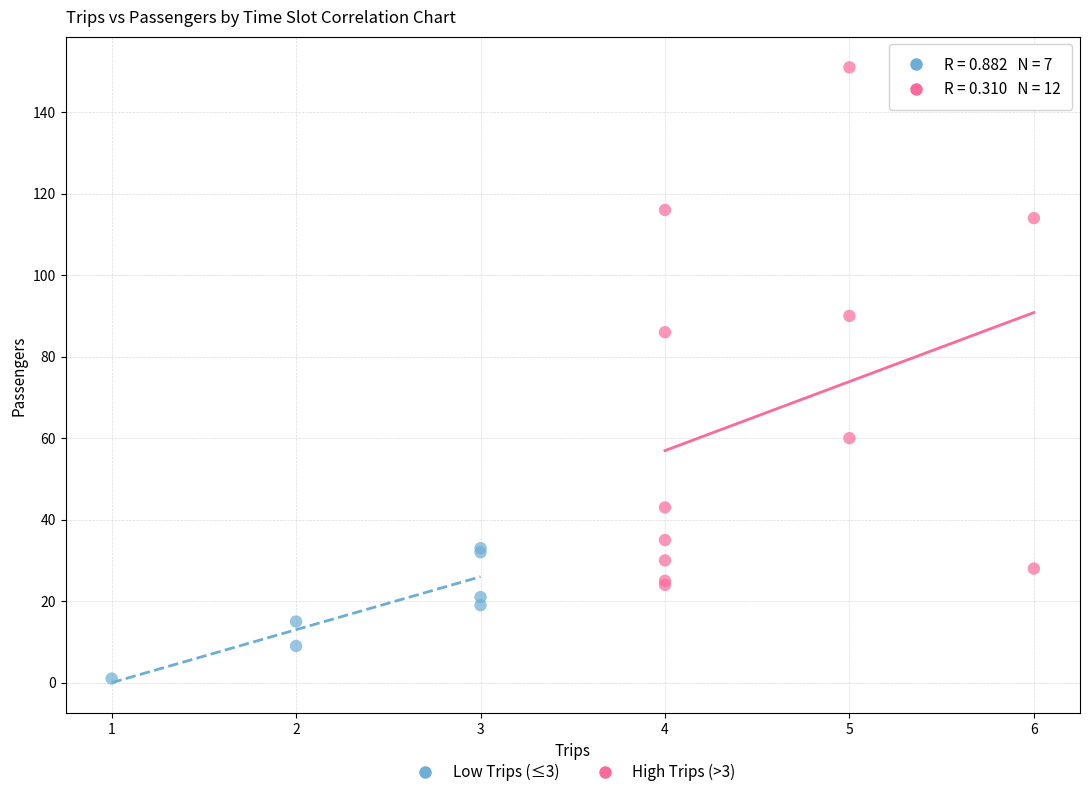

Which series reaches the maximum Y coordinate?

High Trips (>3)